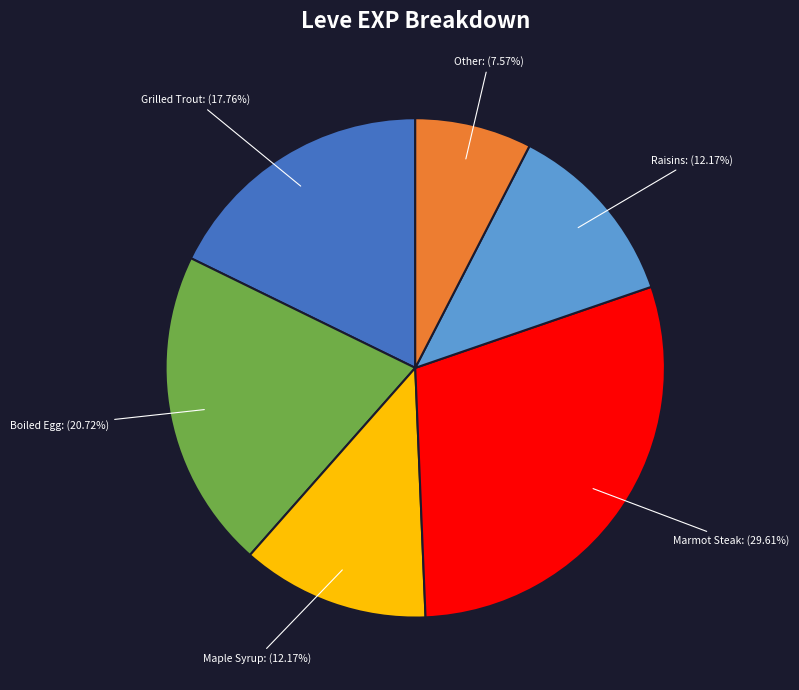

Is there a majority slice in this chart?

No